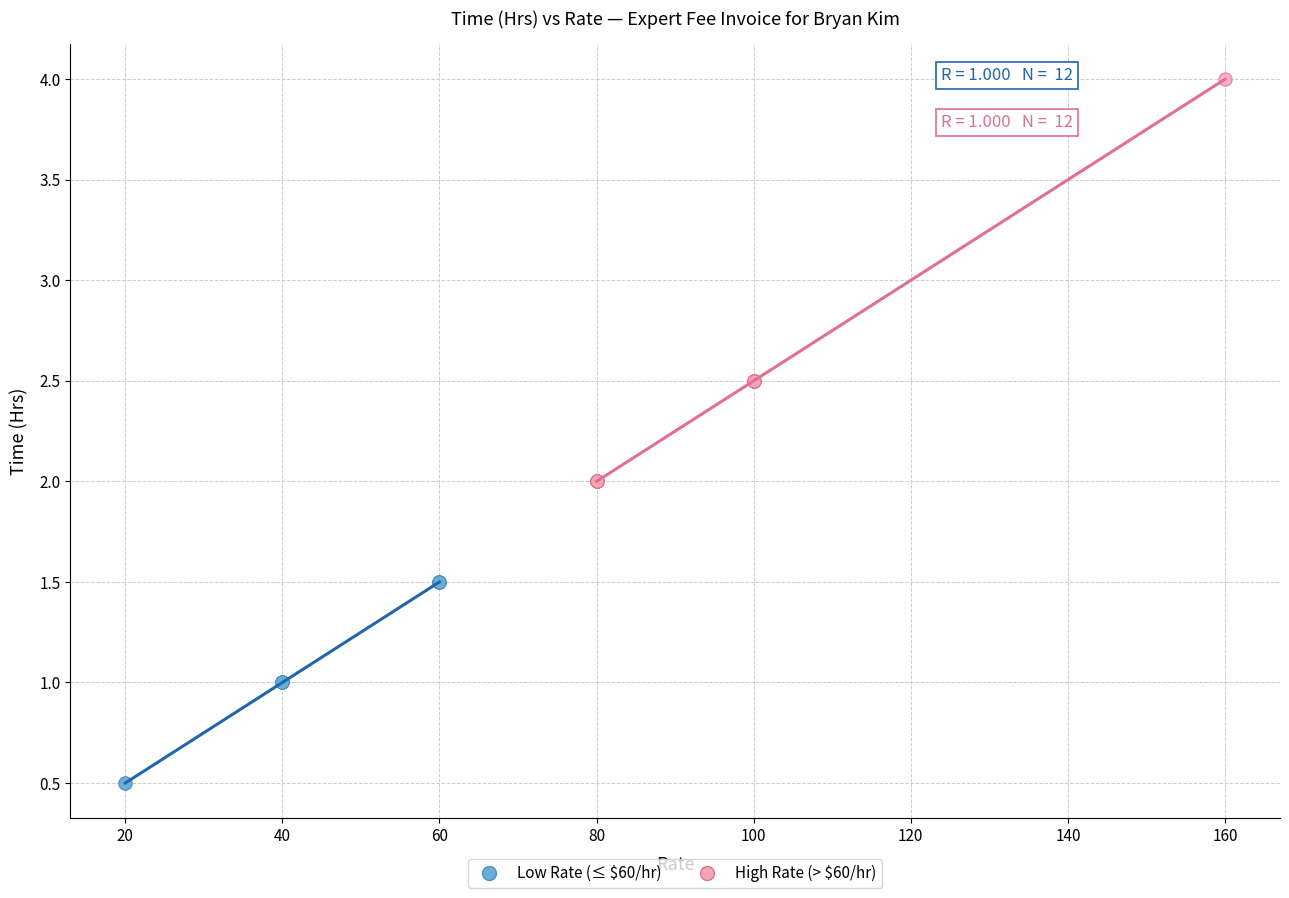

Which series reaches the minimum Y coordinate?

Low Rate (≤ $60/hr)